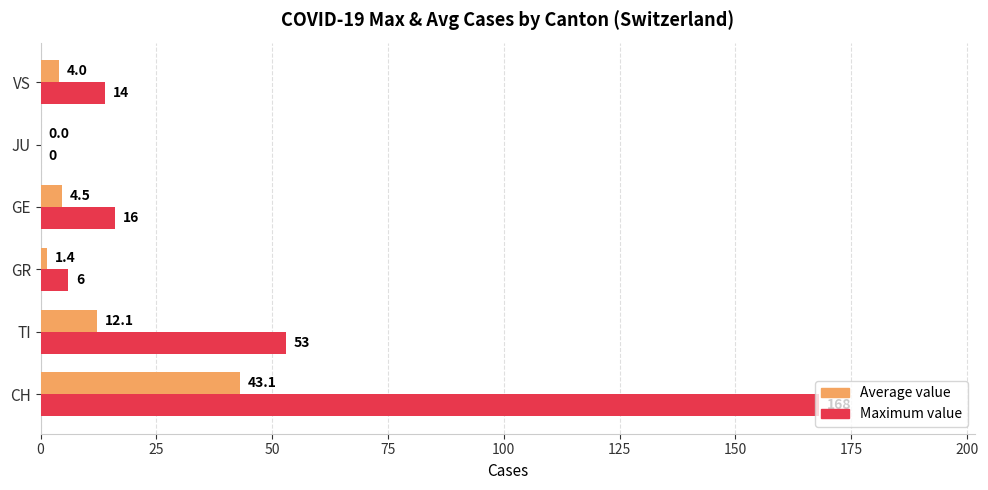

Which label corresponds to the largest value in the chart?

CH